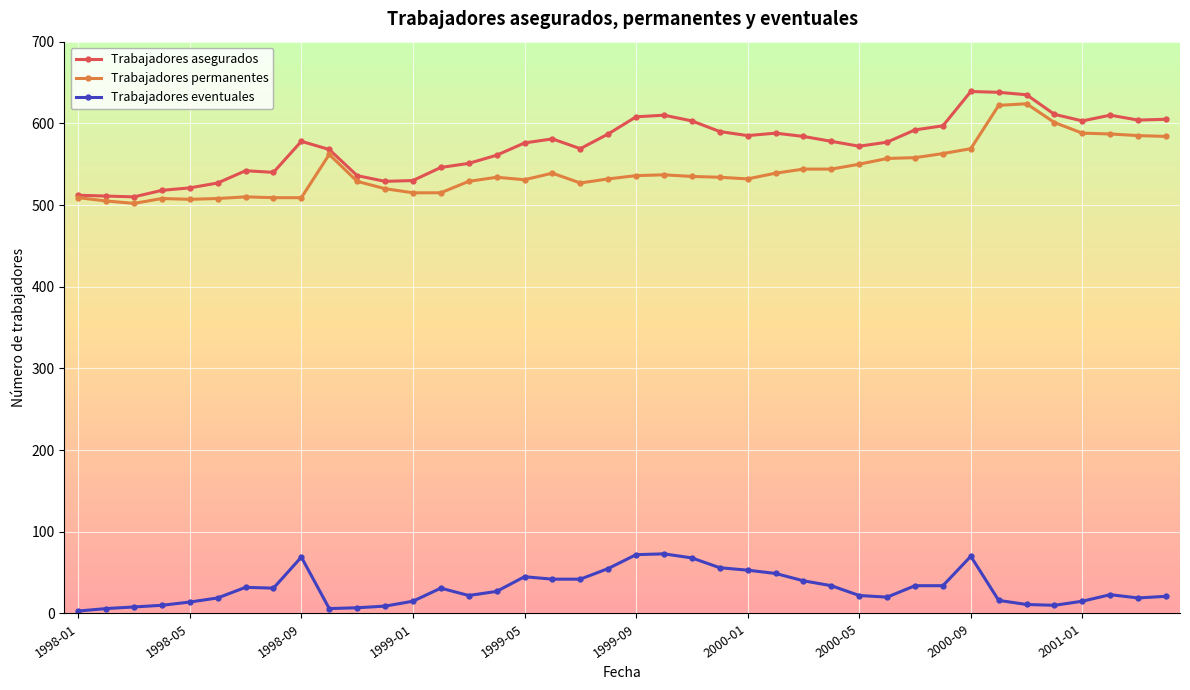

Which series has the largest total across all categories?

Trabajadores asegurados